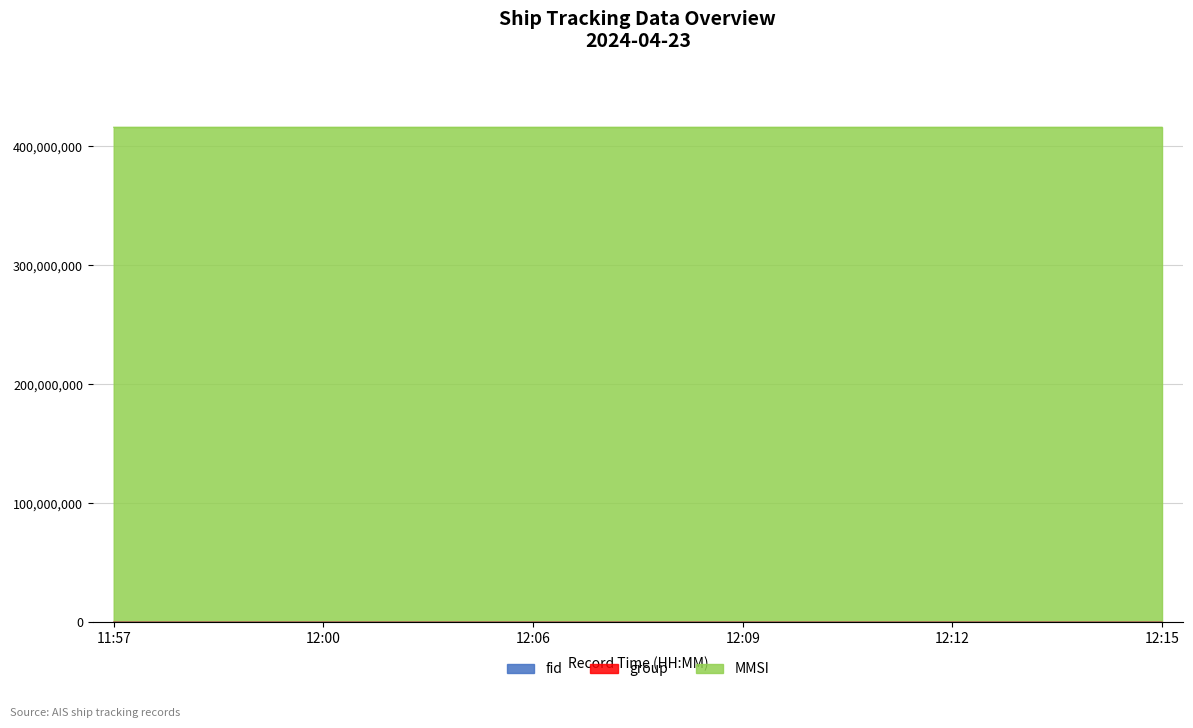

What is the label of the 5th point from the right?

12:00